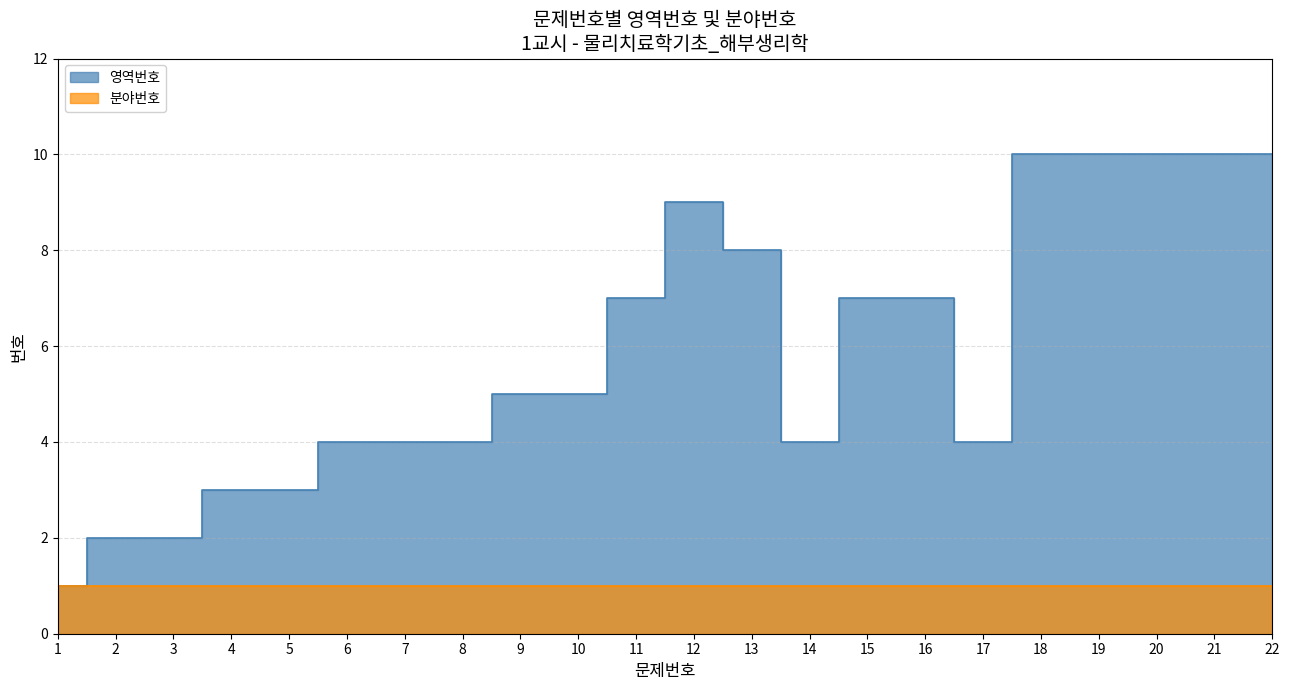

Reading left to right, list all the values displayed in this chart.

1=1	2=2	3=2	4=3	5=3	6=4	7=4	8=4	9=5	10=5	11=7	12=9	13=8	14=4	15=7	16=7	17=4	18=10	19=10	20=10	21=10	22=10